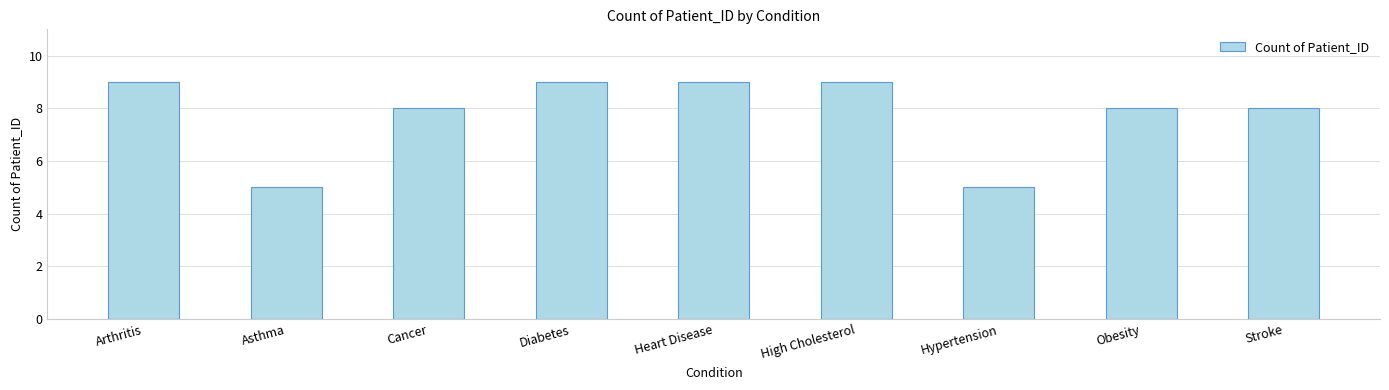

The chart shows a value of 4 at Stroke. True or false?

False